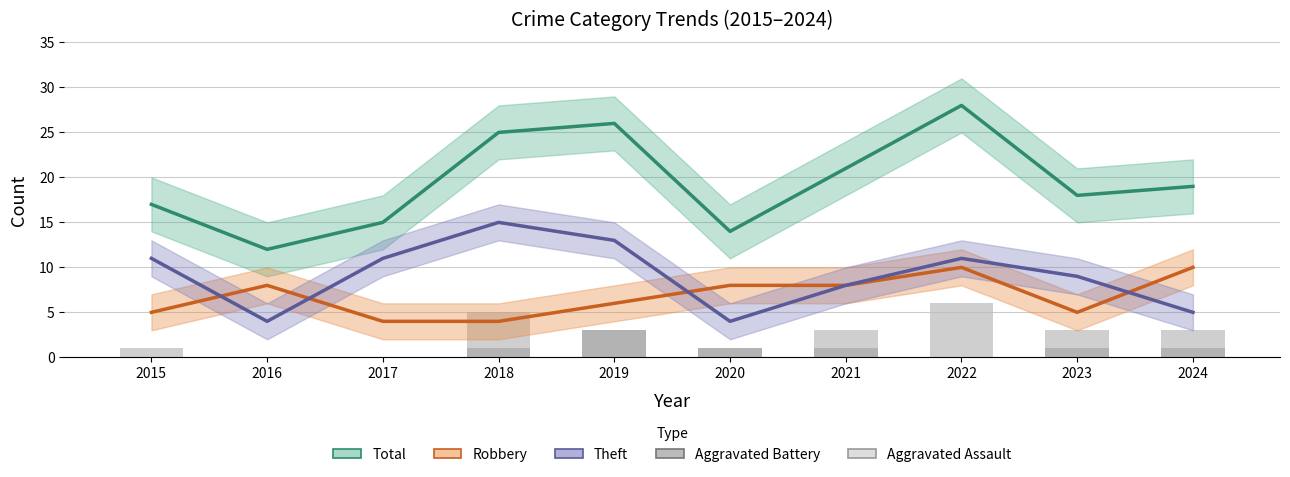

What is the difference between the maximum and second lowest values in the Theft series?

11